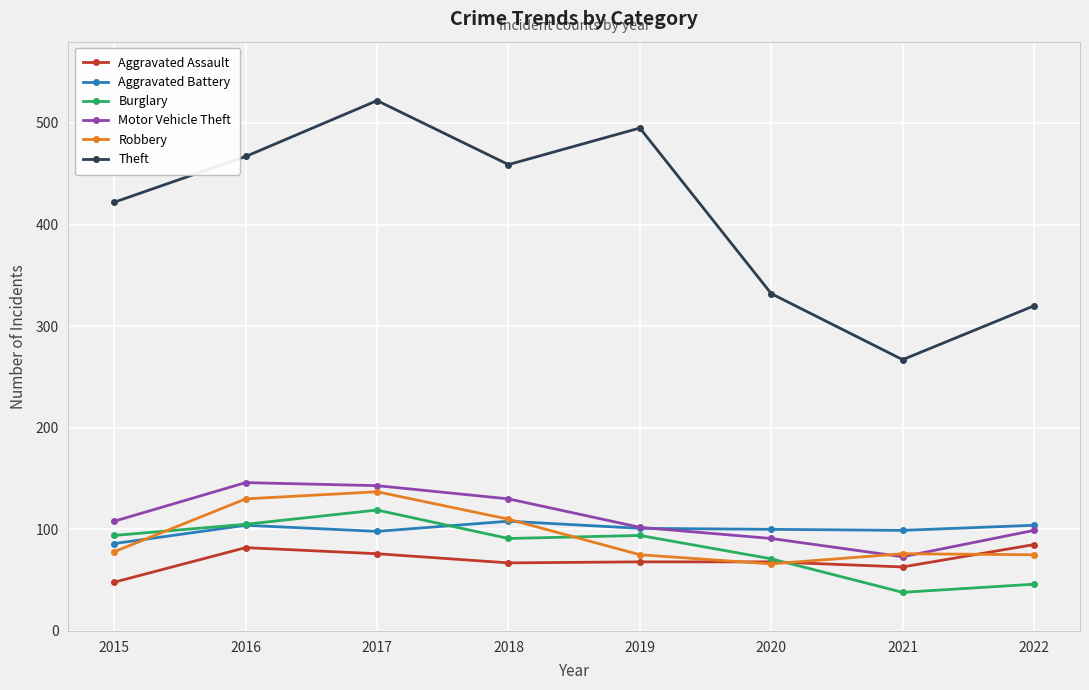

True or false: Theft and Aggravated Battery cross at least once.

False